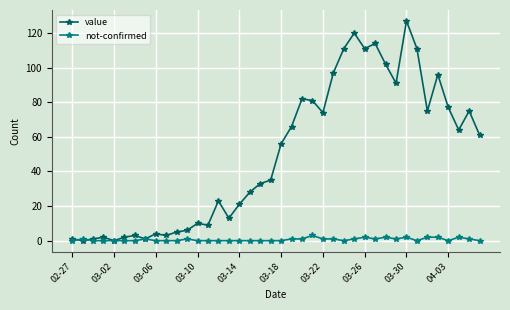

At how many categories does at least one series exceed 59?

19